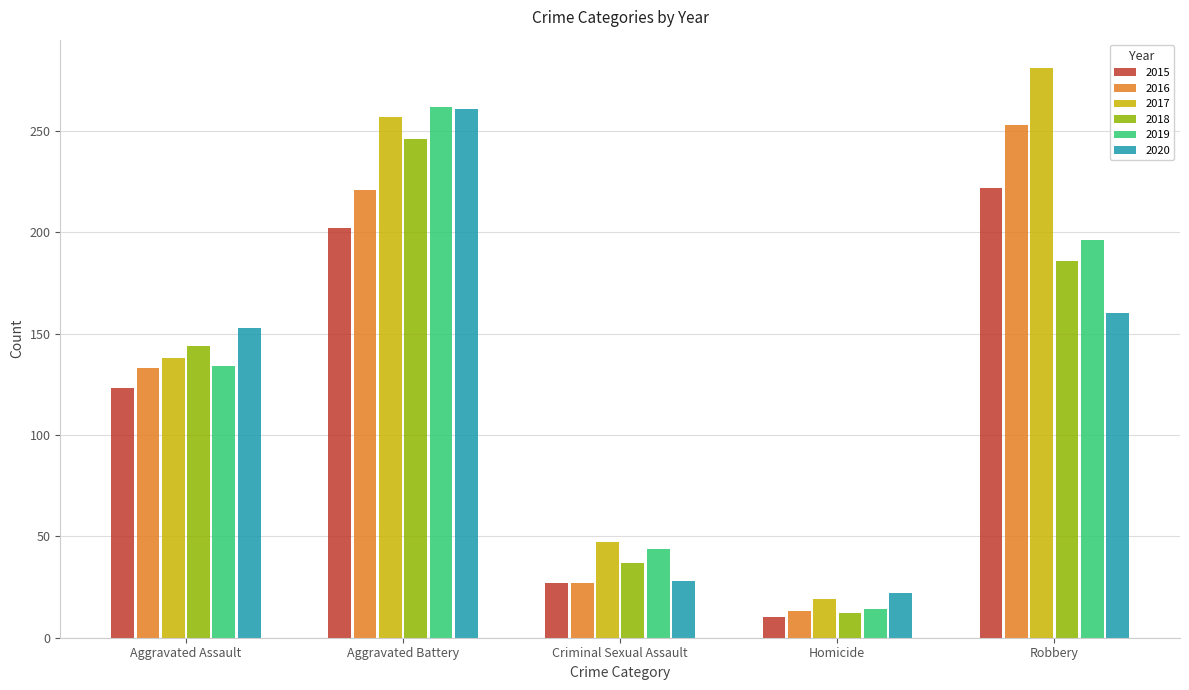

At which category does the chart reach its minimum across all series?

Homicide